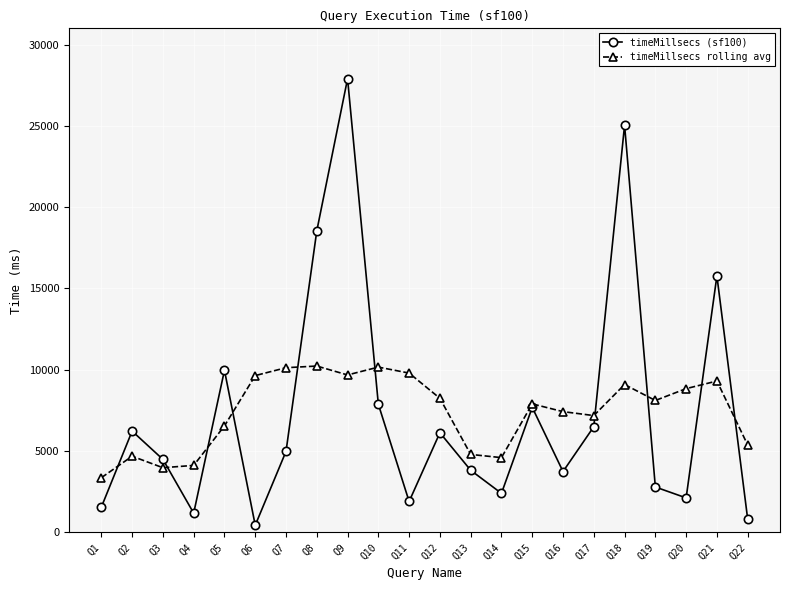

Where is the first local maximum for timeMillsecs (sf100)?

Q2